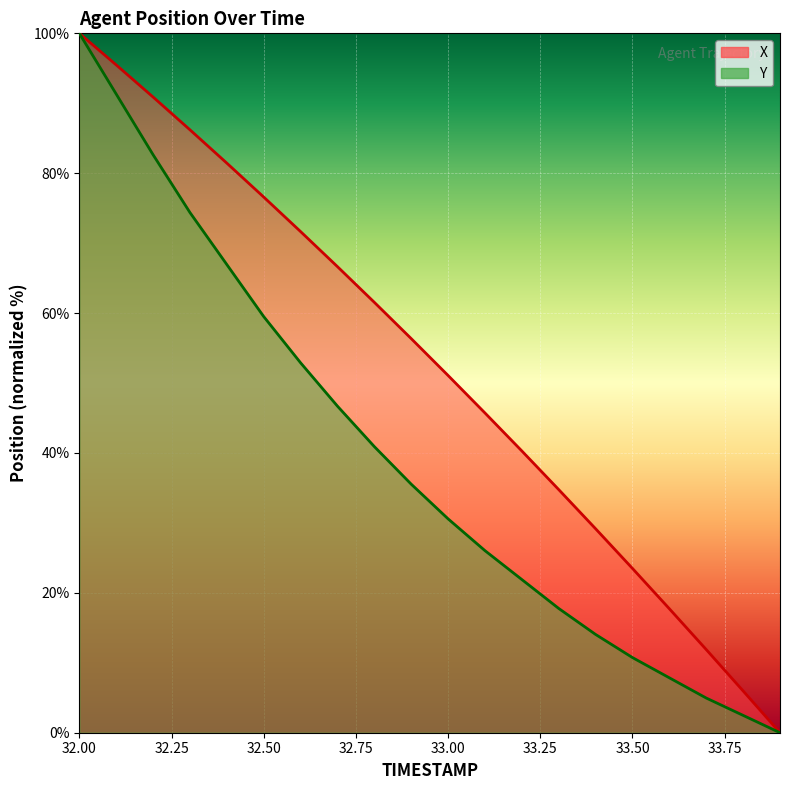

At which label does X first exceed 56?

32.00